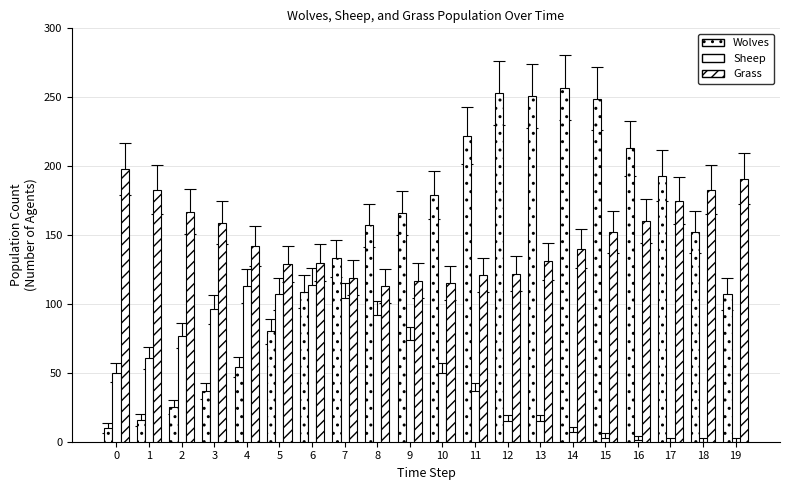

What is the sum of all Wolves values?

2863